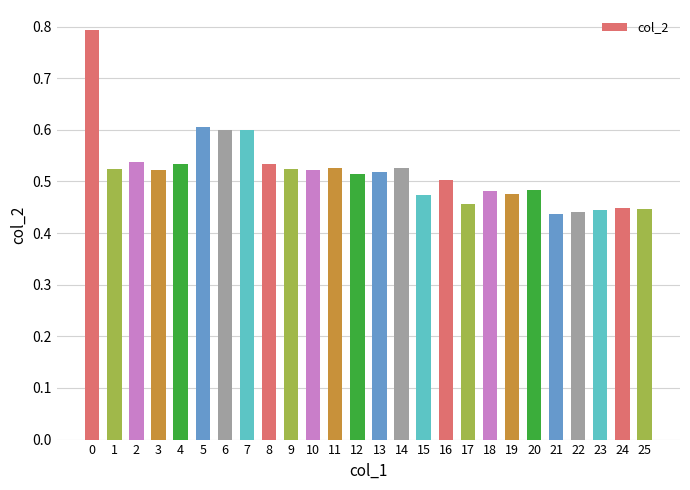

What is the difference between the second highest and second lowest values?

0.2